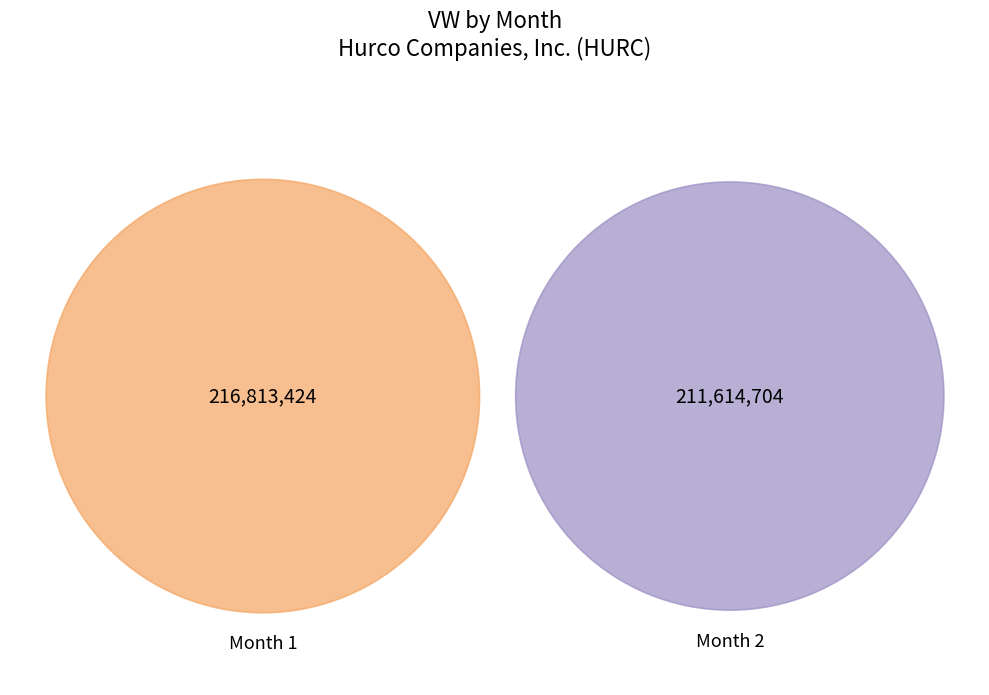

Rank the categories by value from highest to lowest.

1, 2